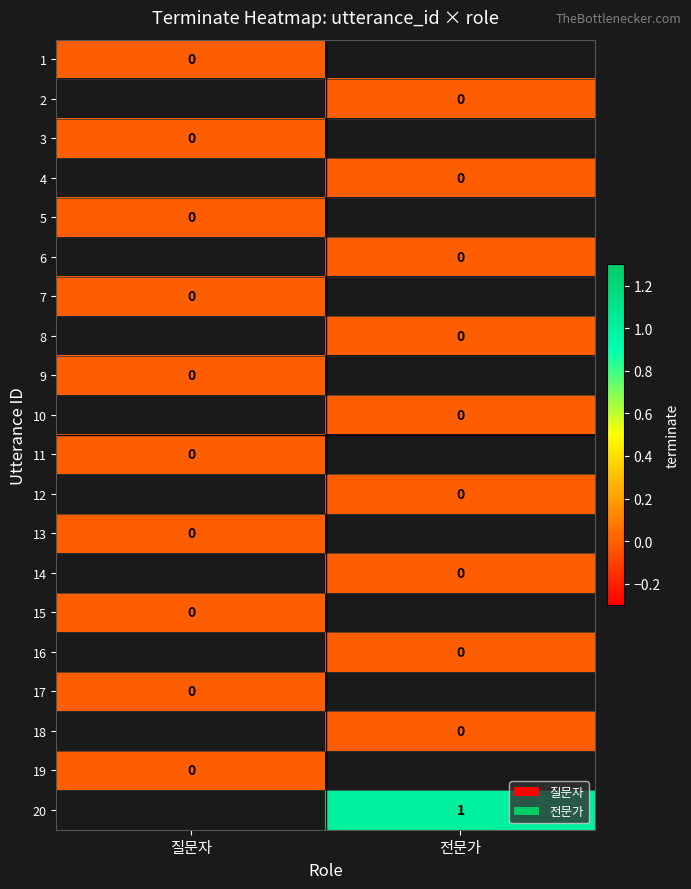

Which has a higher value, 질문자 or 전문가?

전문가